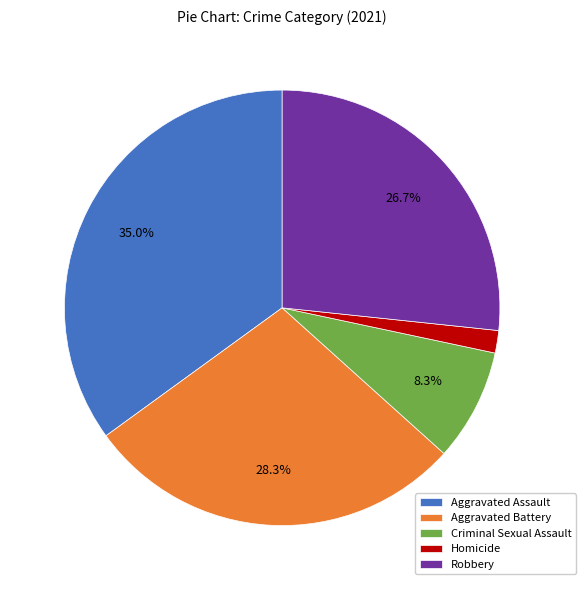

True or false: Homicide accounts for 2% of the total.

True